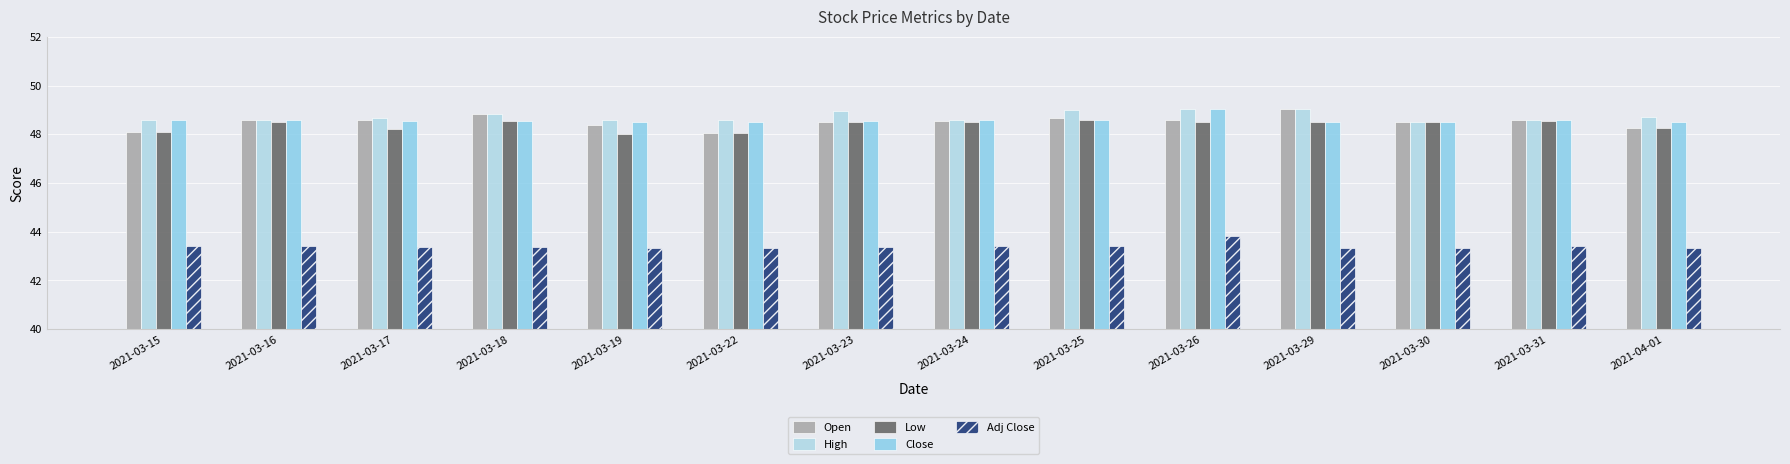

Reading left to right, extract all data points from this chart.

Open: 2021-03-15=48.1	2021-03-16=48.6	2021-03-17=48.6	2021-03-18=48.8	2021-03-19=48.4	2021-03-22=48.0	2021-03-23=48.5	2021-03-24=48.5	2021-03-25=48.7	2021-03-26=48.6	2021-03-29=49.0	2021-03-30=48.5	2021-03-31=48.6	2021-04-01=48.2
High: 2021-03-15=48.6	2021-03-16=48.6	2021-03-17=48.7	2021-03-18=48.8	2021-03-19=48.6	2021-03-22=48.6	2021-03-23=49.0	2021-03-24=48.6	2021-03-25=49.0	2021-03-26=49.0	2021-03-29=49.0	2021-03-30=48.5	2021-03-31=48.6	2021-04-01=48.7
Low: 2021-03-15=48.1	2021-03-16=48.5	2021-03-17=48.2	2021-03-18=48.5	2021-03-19=48.0	2021-03-22=48.0	2021-03-23=48.5	2021-03-24=48.5	2021-03-25=48.6	2021-03-26=48.5	2021-03-29=48.5	2021-03-30=48.5	2021-03-31=48.5	2021-04-01=48.2
Close: 2021-03-15=48.6	2021-03-16=48.6	2021-03-17=48.5	2021-03-18=48.5	2021-03-19=48.5	2021-03-22=48.5	2021-03-23=48.5	2021-03-24=48.6	2021-03-25=48.6	2021-03-26=49.0	2021-03-29=48.5	2021-03-30=48.5	2021-03-31=48.6	2021-04-01=48.5
Adj Close: 2021-03-15=43.4	2021-03-16=43.4	2021-03-17=43.4	2021-03-18=43.4	2021-03-19=43.3	2021-03-22=43.3	2021-03-23=43.4	2021-03-24=43.4	2021-03-25=43.4	2021-03-26=43.8	2021-03-29=43.3	2021-03-30=43.3	2021-03-31=43.4	2021-04-01=43.3